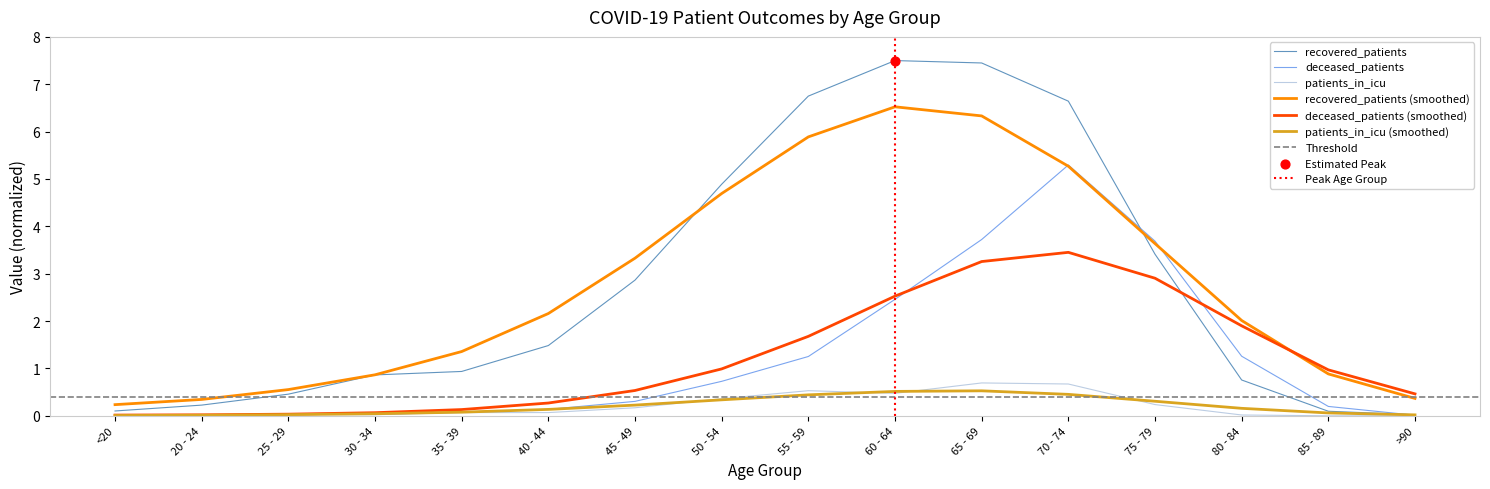

Which series has the largest total across all categories?

recovered_patients